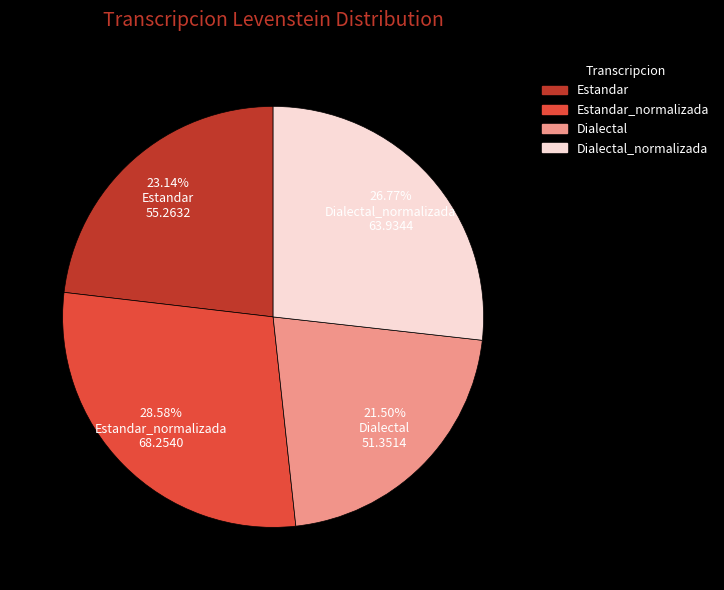

What percentage is the Estandar_normalizada slice, to the nearest percent?

29%